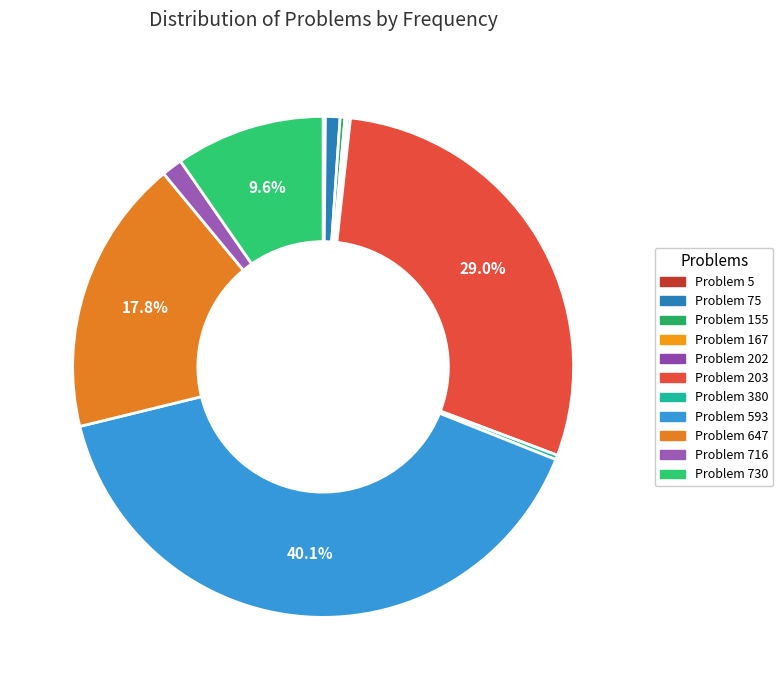

Count the number of slices in the pie.

11